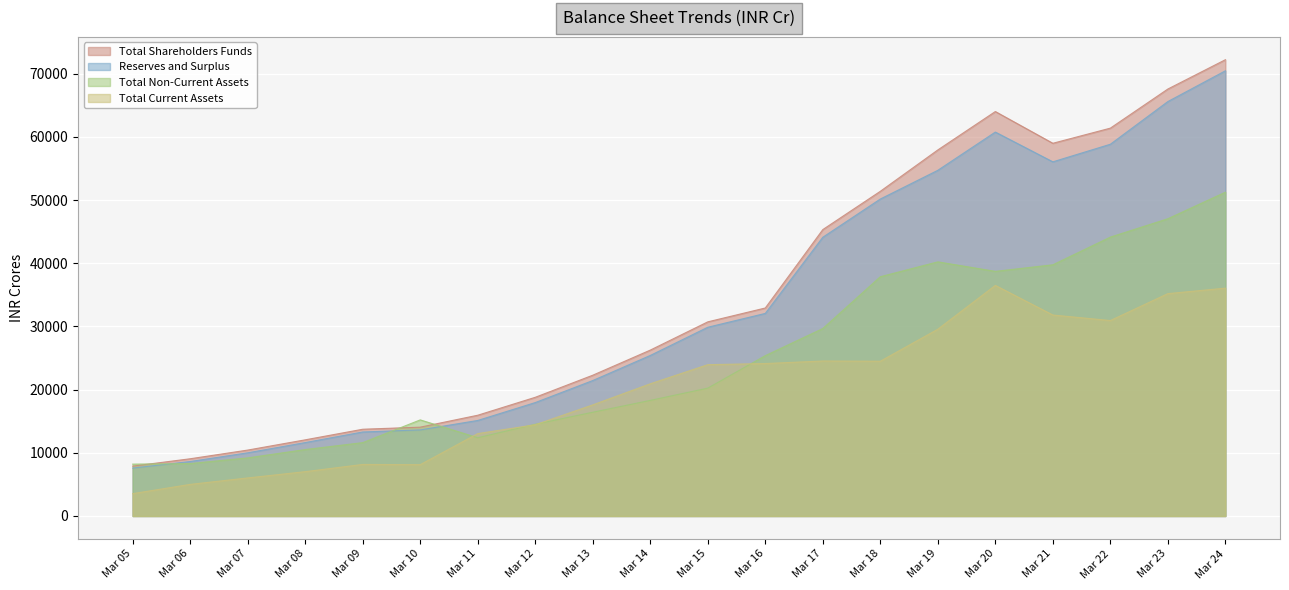

At Mar 21, list the series in order from largest to smallest.

Total Shareholders Funds, Reserves and Surplus, Total Non-Current Assets, Total Current Assets